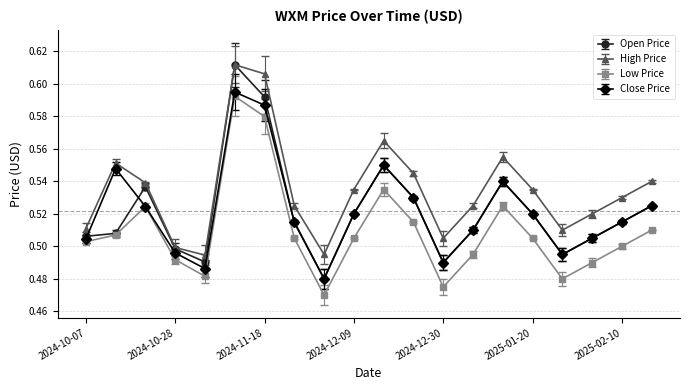

True or false: Low Price has more than 0 interior local peaks.

True